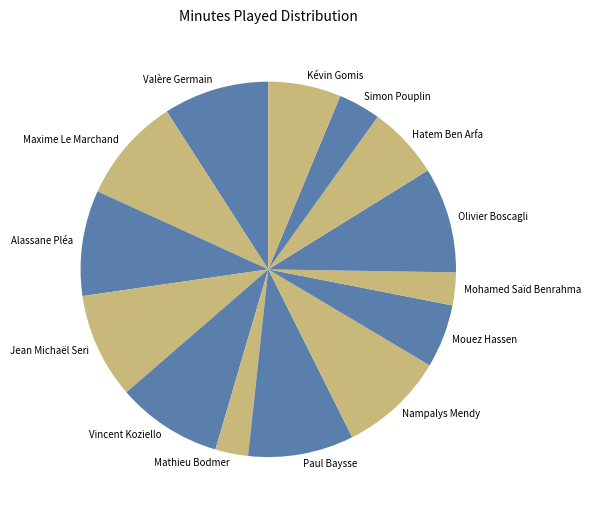

Is Nampalys Mendy the majority of the pie?

No